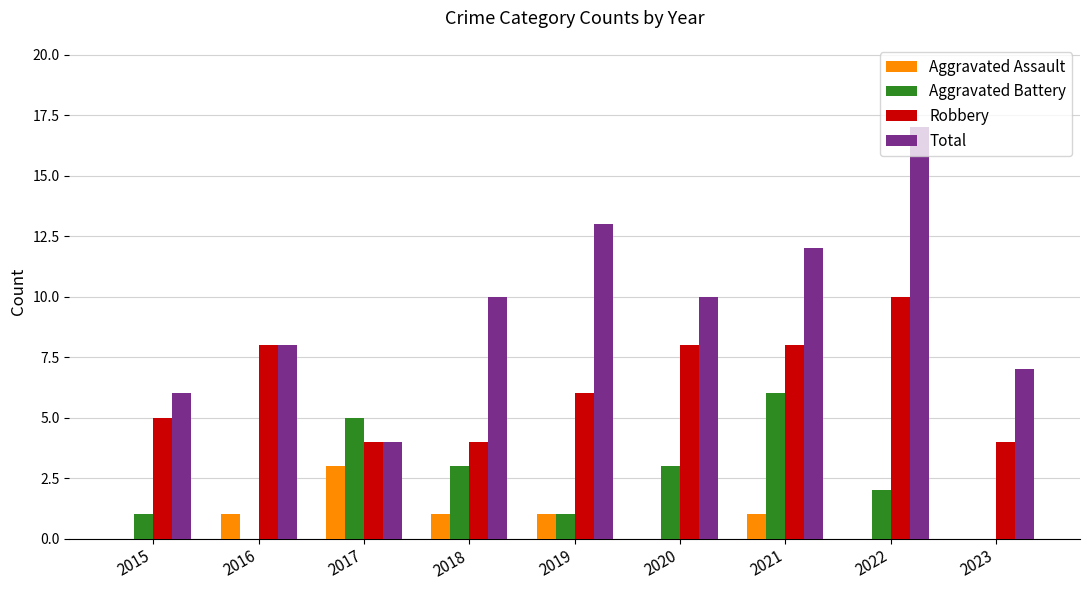

True or false: Aggravated Assault has a value of 4 at 2017.

False